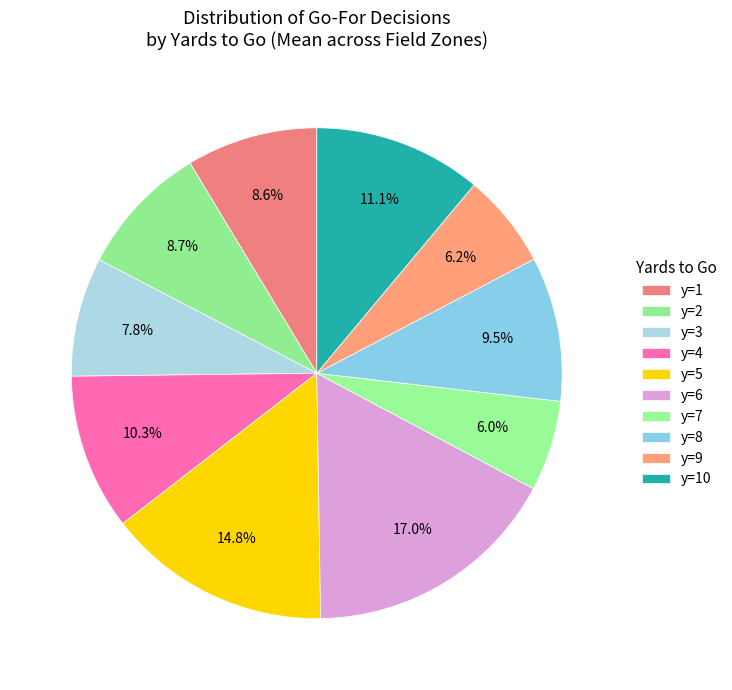

To the nearest percent, what is the difference between the y=7 and y=5 slice percentages?

9%